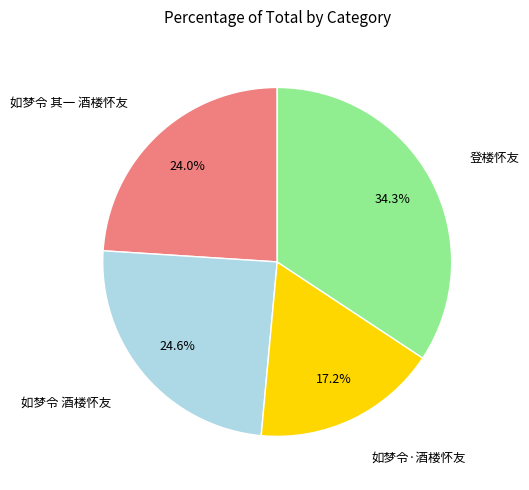

The 如梦令 其一 酒楼怀友 slice represents 15% of the pie. True or false?

False